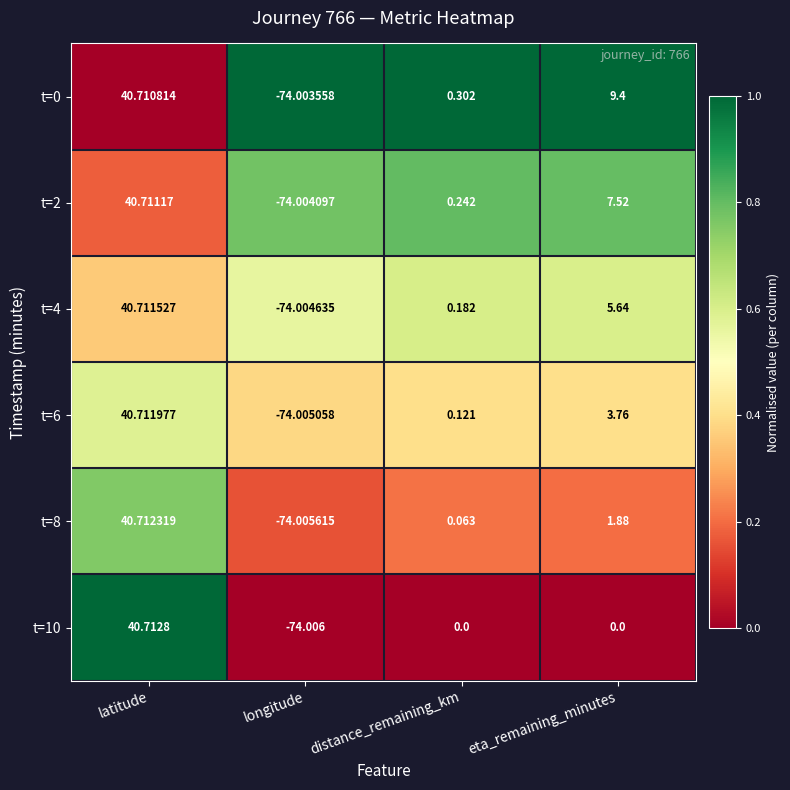

At which label does t=4 first exceed 5?

latitude